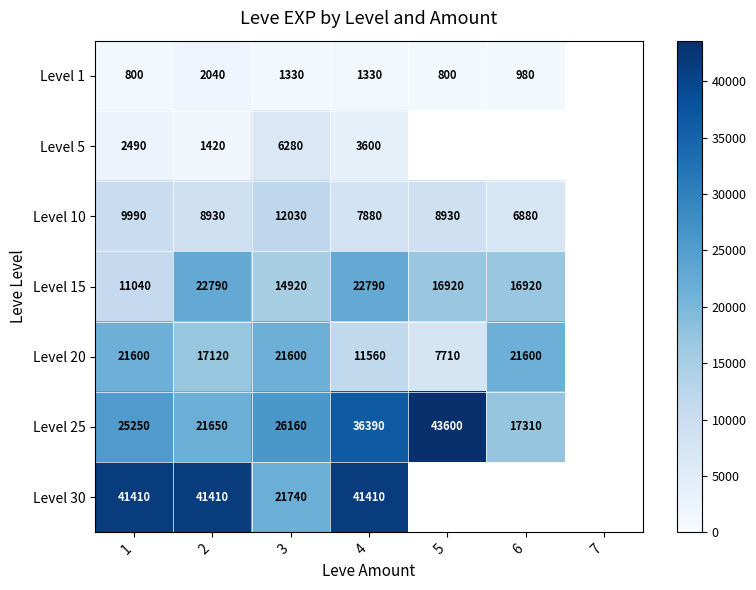

Is it true that Level 20 equals 26414.0 at 2?

False